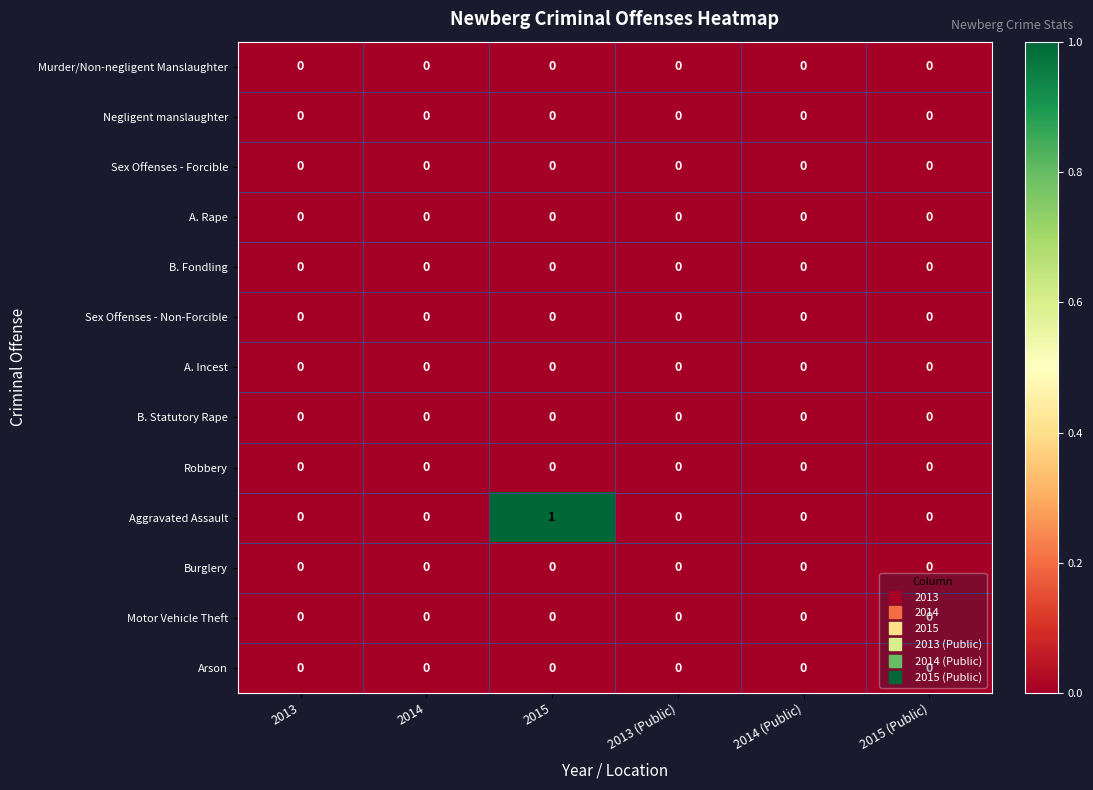

Which series has the largest total across all categories?

Aggravated Assault